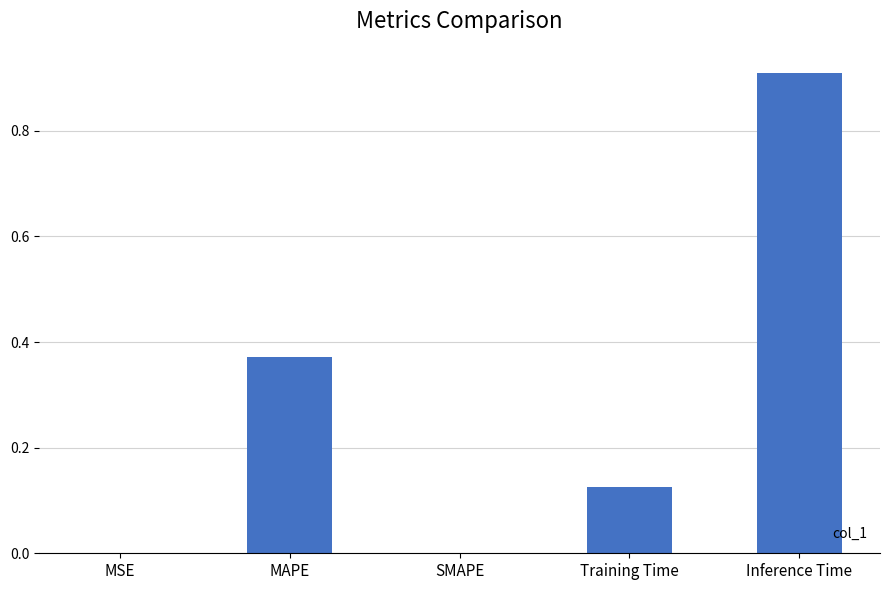

Which label corresponds to the largest value in the chart?

Inference Time